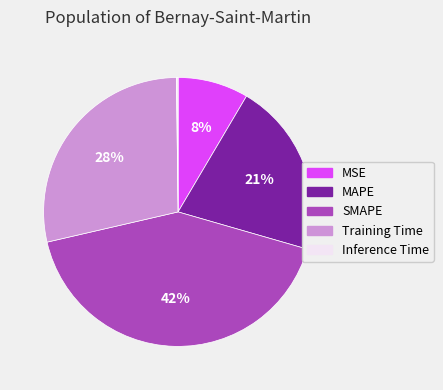

To the nearest percent, what percentage of the pie is MSE?

8%